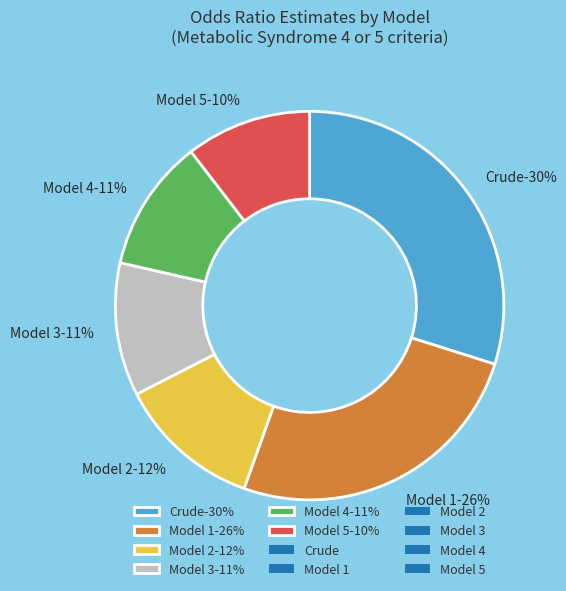

Does any single category account for the majority?

No